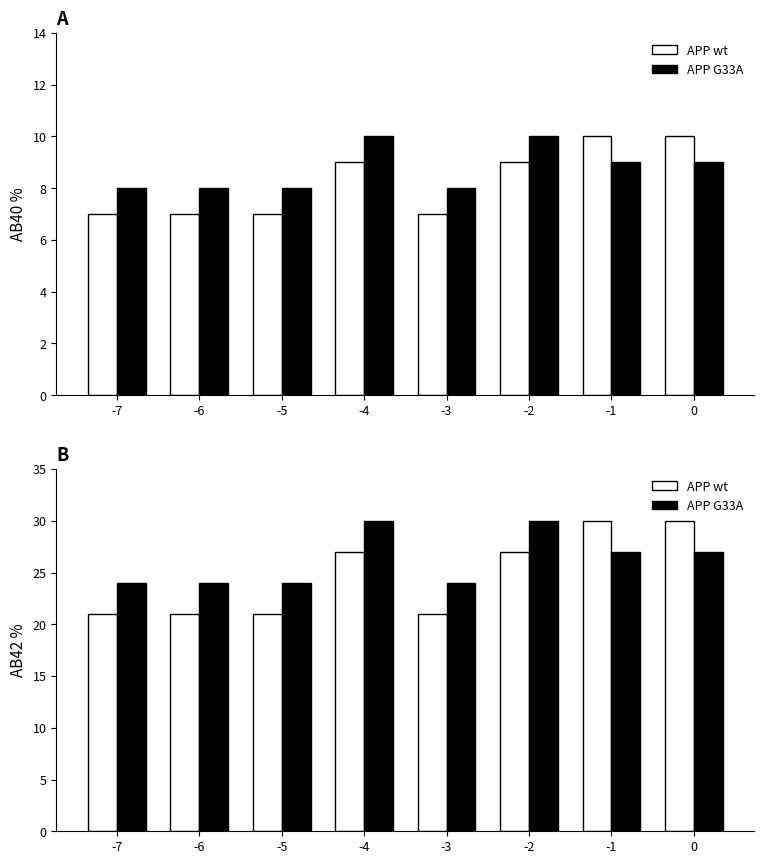

Does the chart contain any negative values?

No